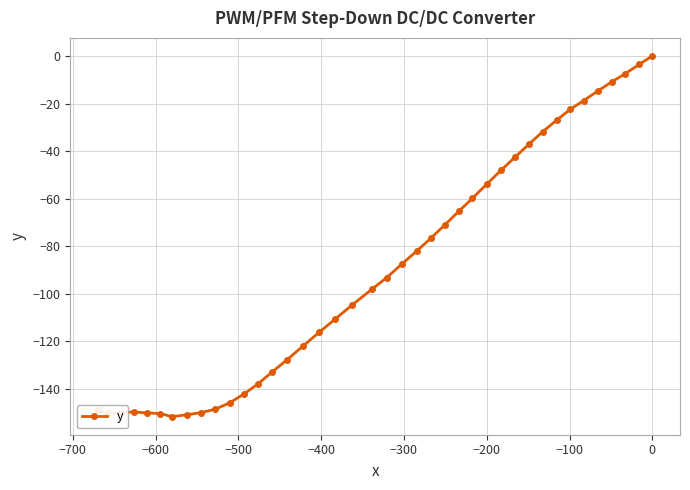

What is the difference between the maximum and minimum values?

151.6